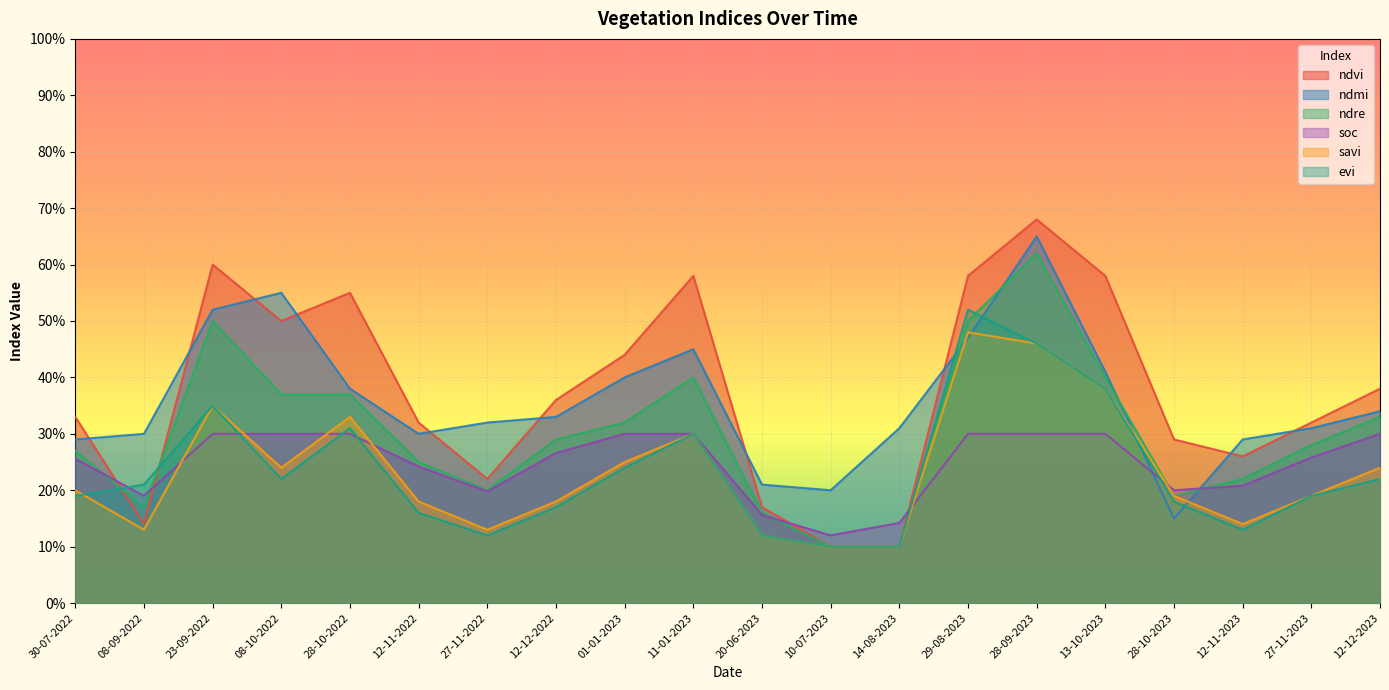

What is the label of the 18th point from the right?

23-09-2022